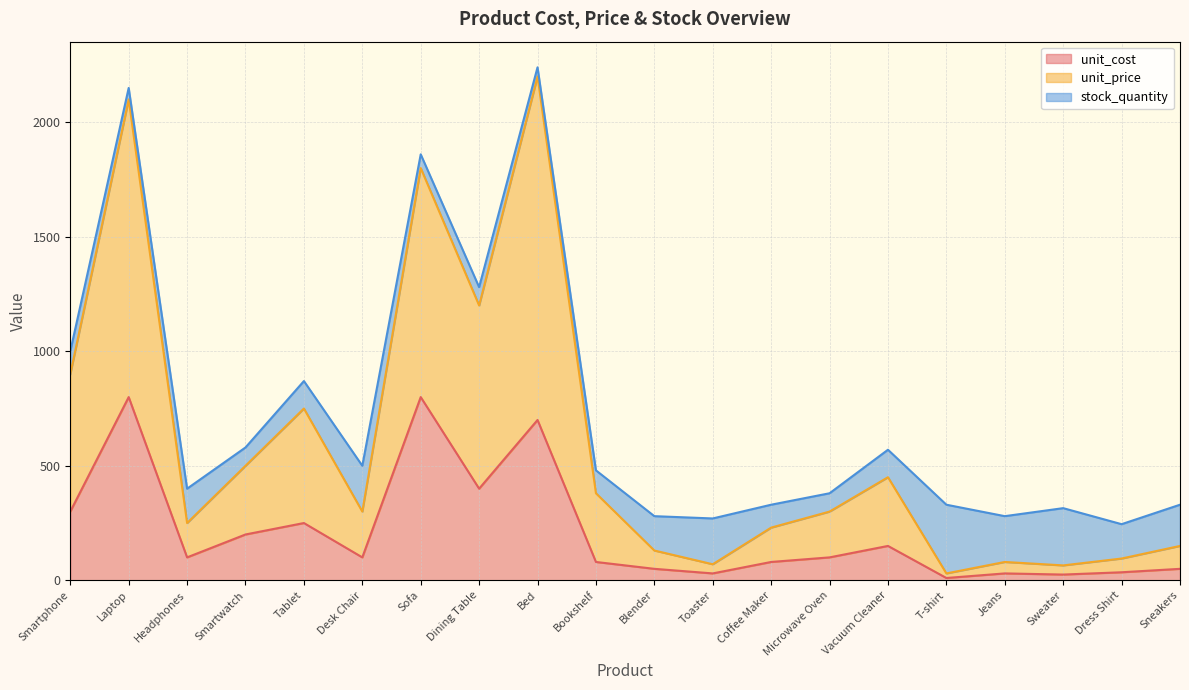

What is the total value across all series at Sofa?

1860.0